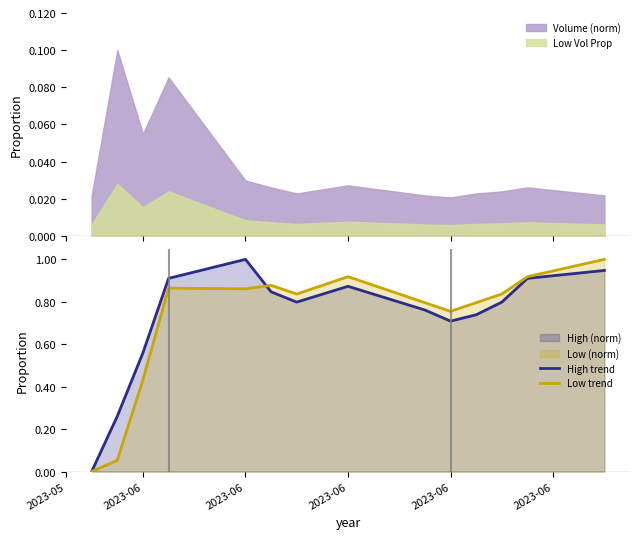

True or false: Volume (norm) and Low Vol Prop intersect in this chart.

False